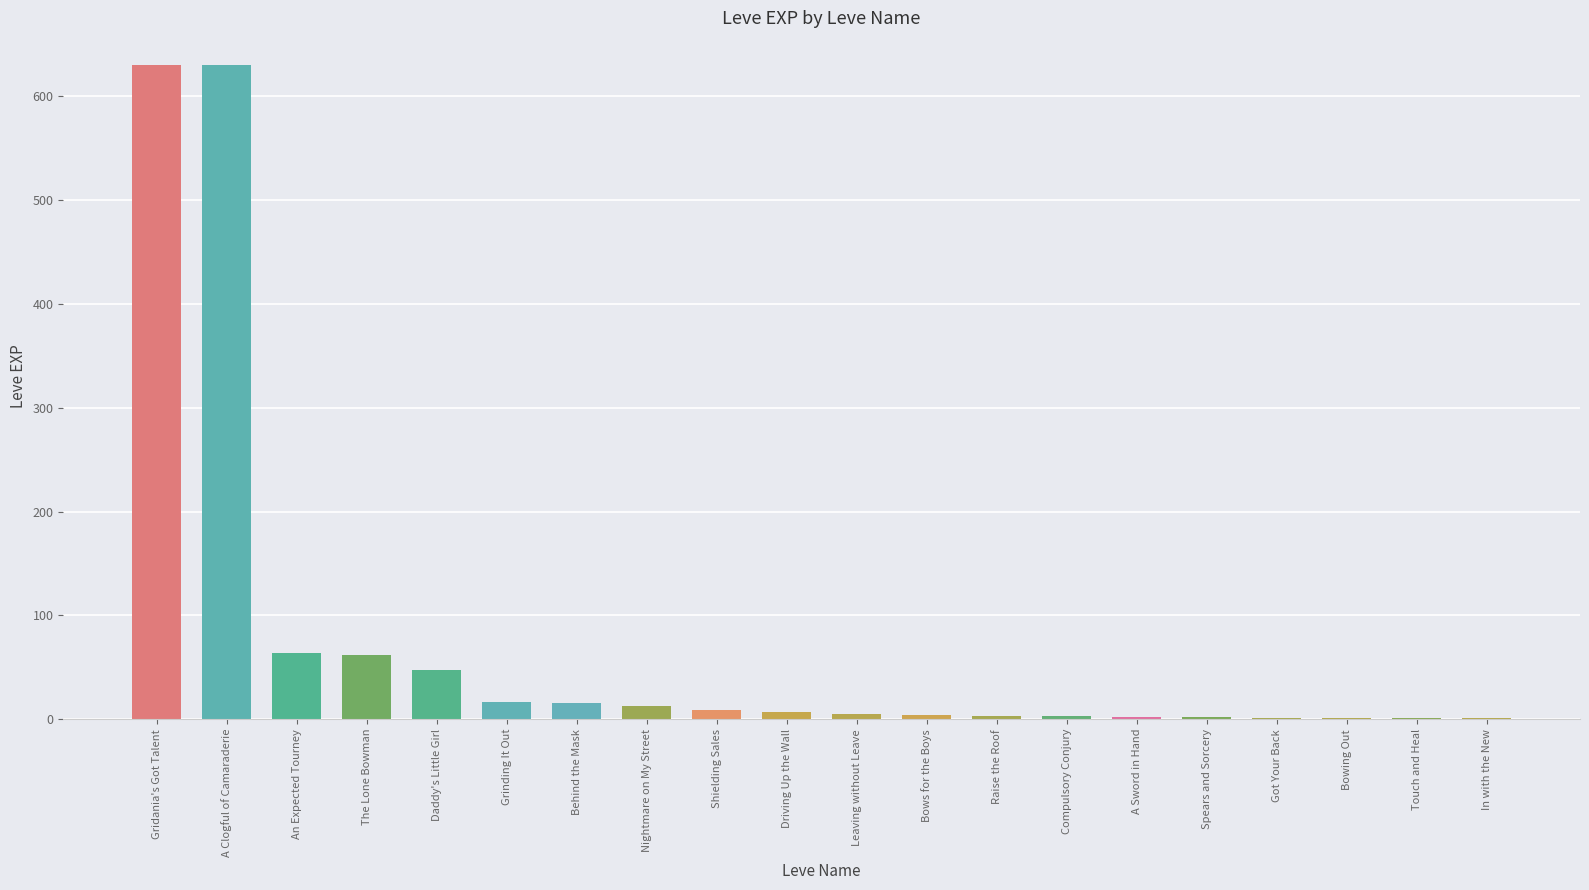

Which has a higher value, Daddy's Little Girl or Driving Up the Wall?

Daddy's Little Girl